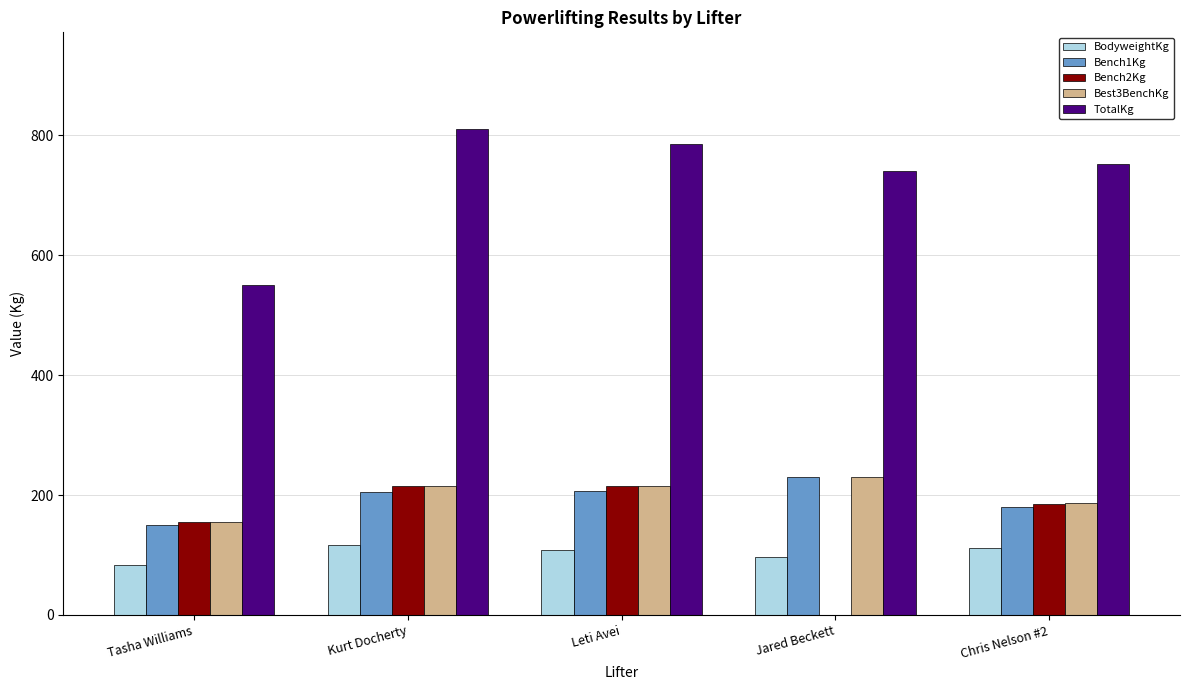

Rank the series at Chris Nelson #2 from lowest to highest value.

BodyweightKg, Bench1Kg, Bench2Kg, Best3BenchKg, TotalKg